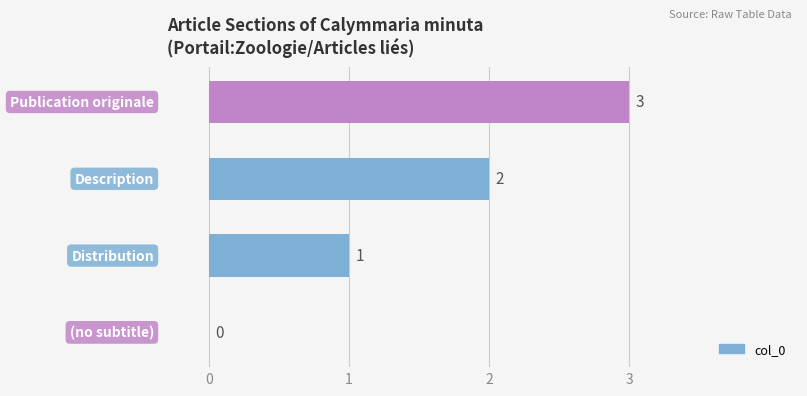

How many values are between 1 and 3?

3